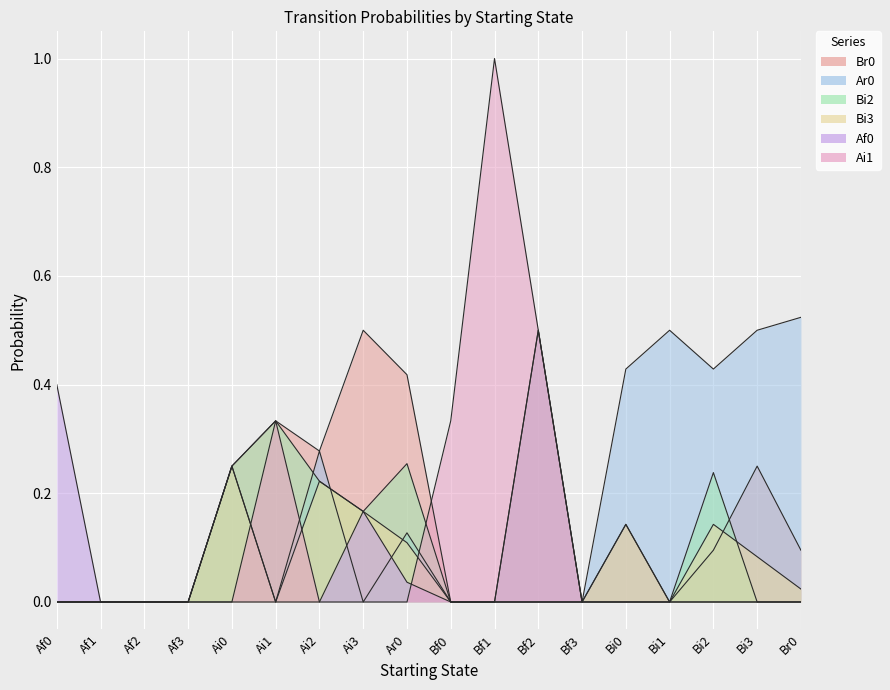

Which category has the lowest value in the Bi3 series?

Af0